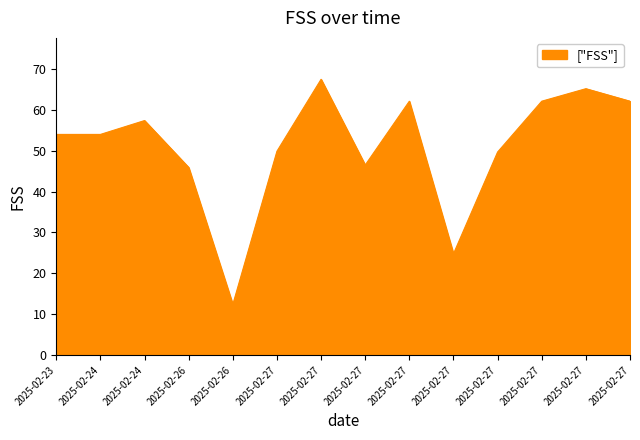

How many lines are shown in the chart?

1